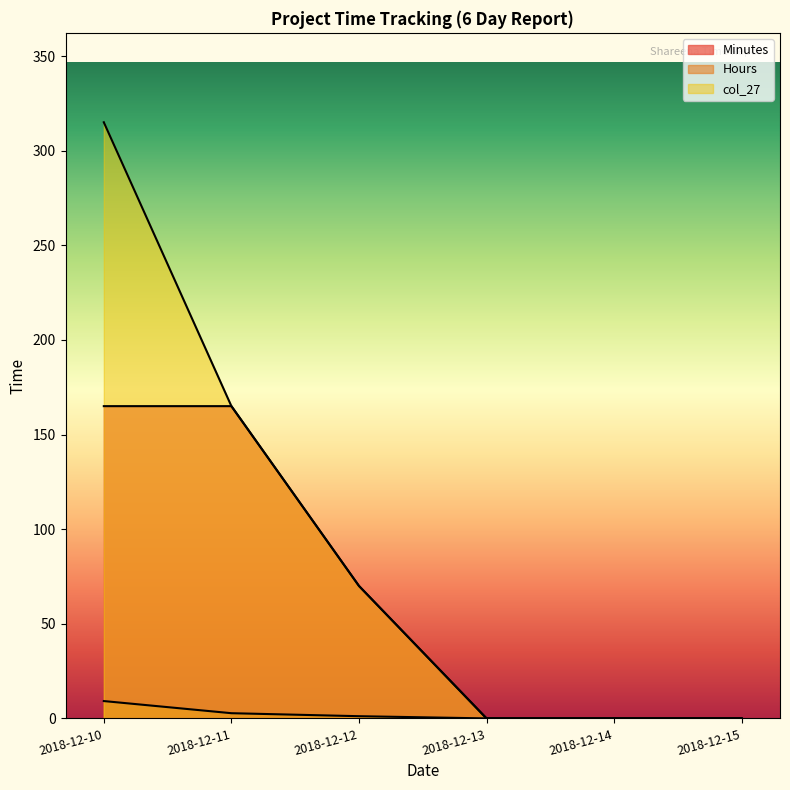

True or false: col_27 and Hours cross at least once.

False